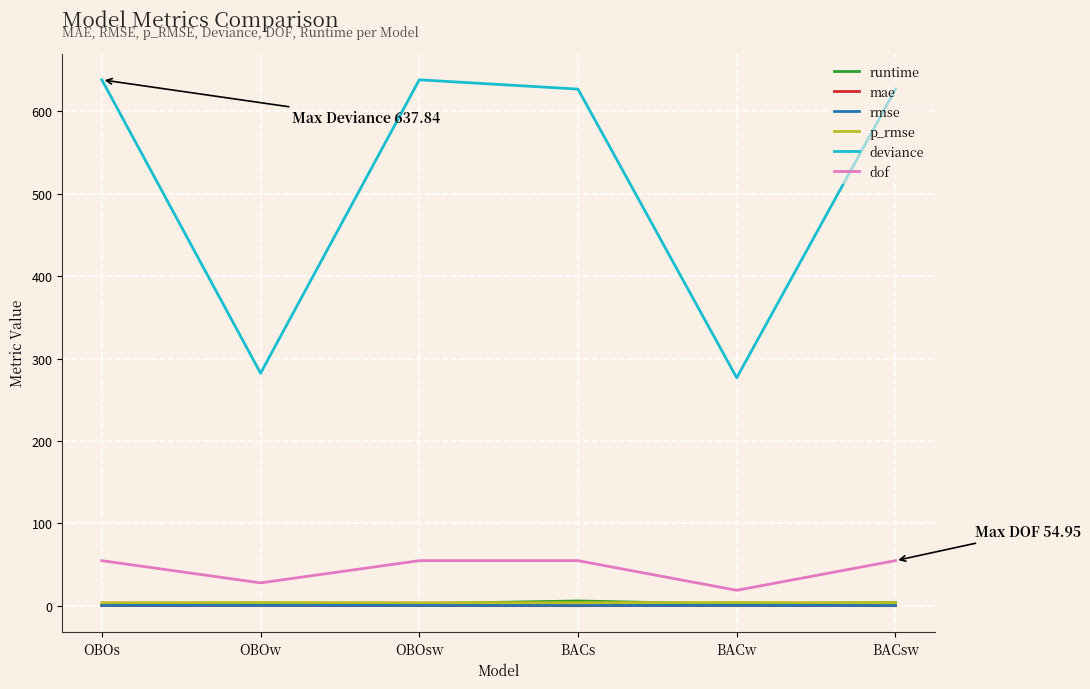

In dof, how many points are lower than both neighbors (excluding endpoints)?

2